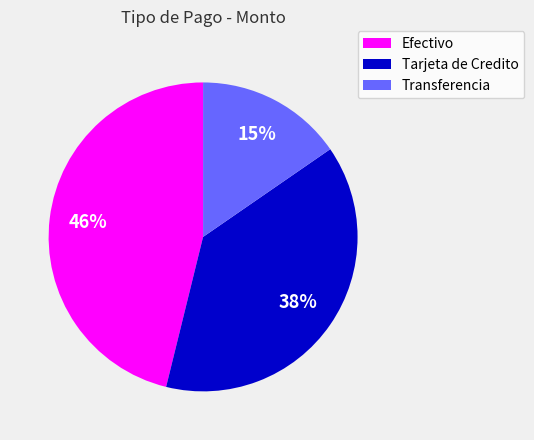

Is Transferencia the majority of the pie?

No